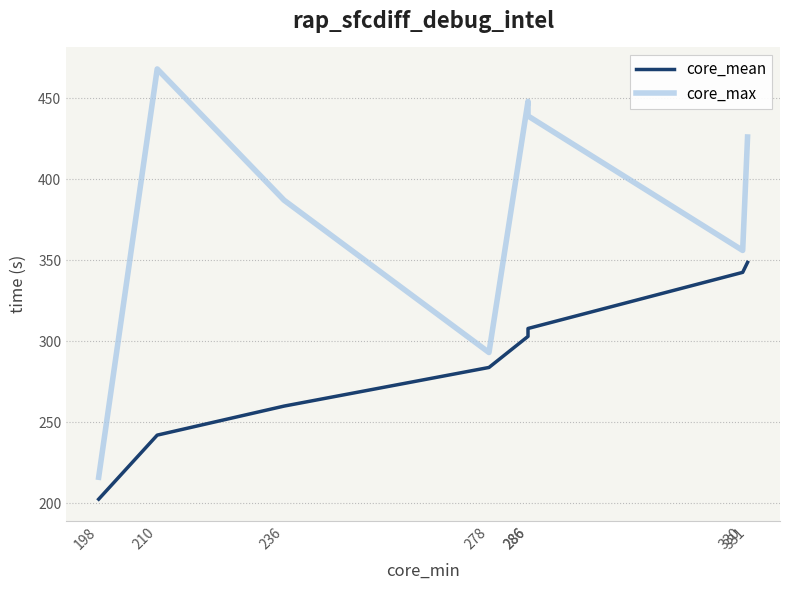

Which category has the highest value in the core_max series?

210